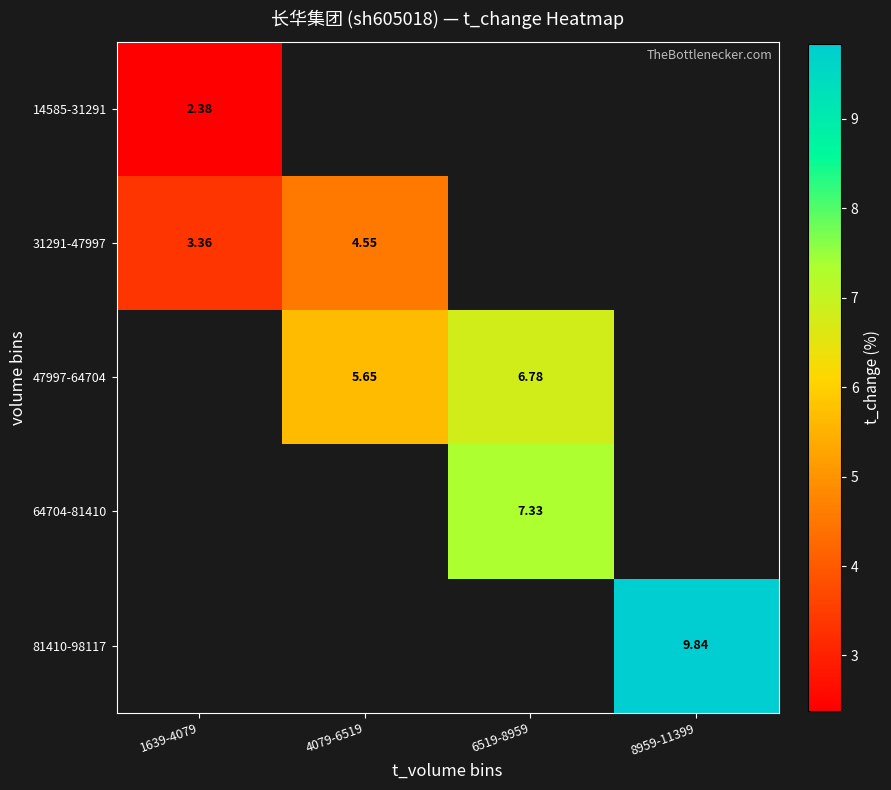

Rank the categories by 14585-31291 value from highest to lowest.

1639-4079, 4079-6519, 6519-8959, 8959-11399